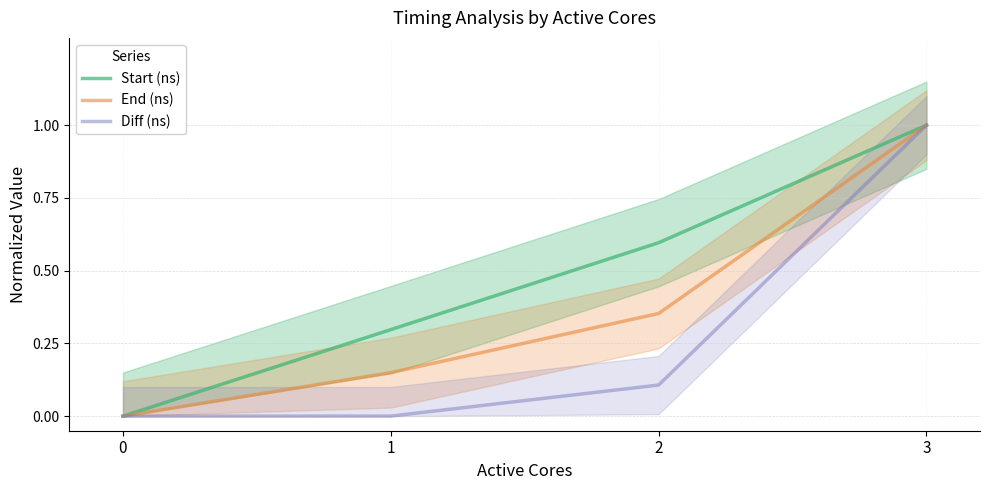

What is the average value of the Diff (ns) series?

0.3